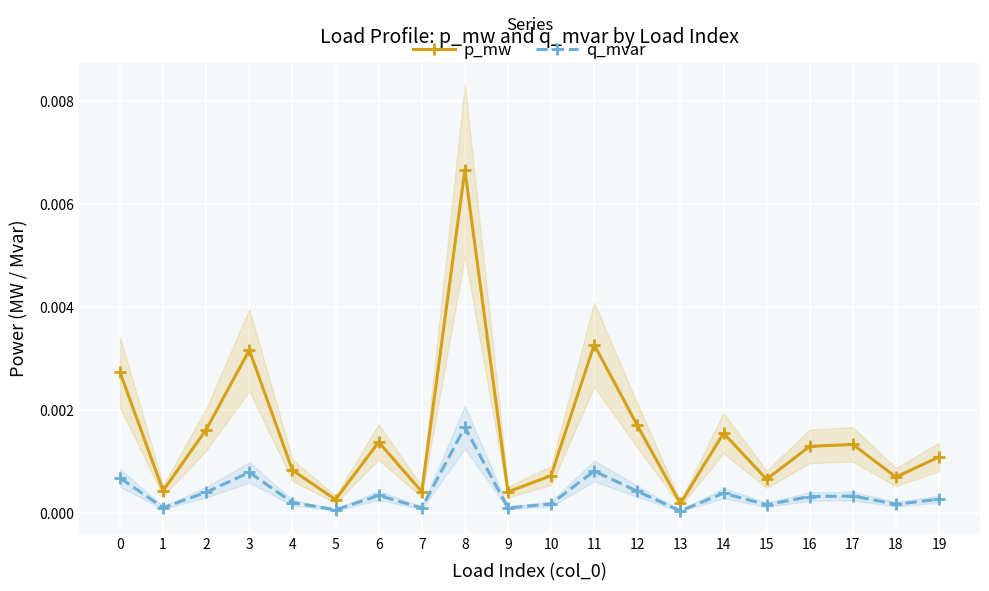

Is it true that q_mvar equals 0.0 at 0?

False